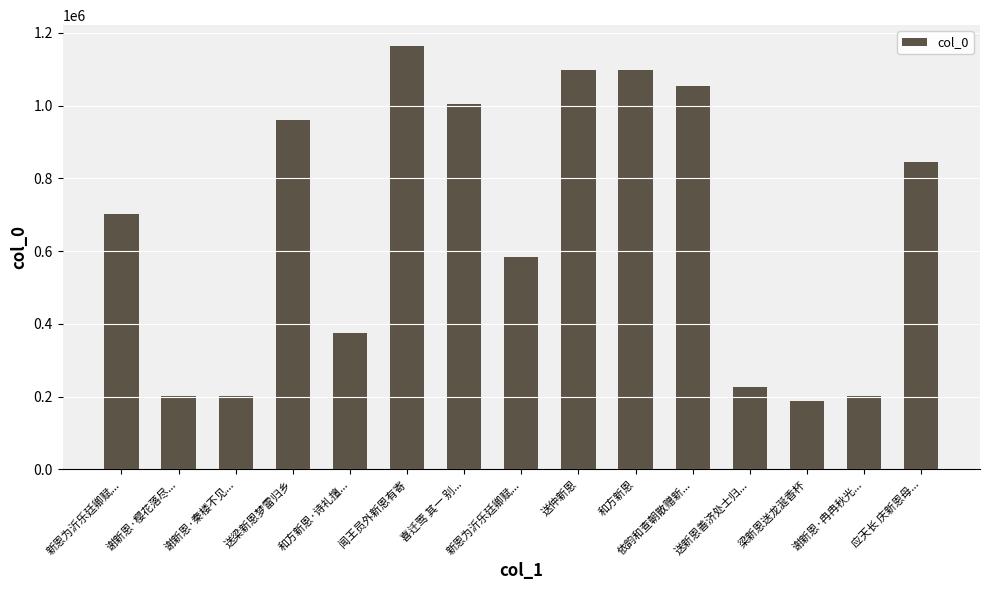

Does the chart contain any negative values?

No